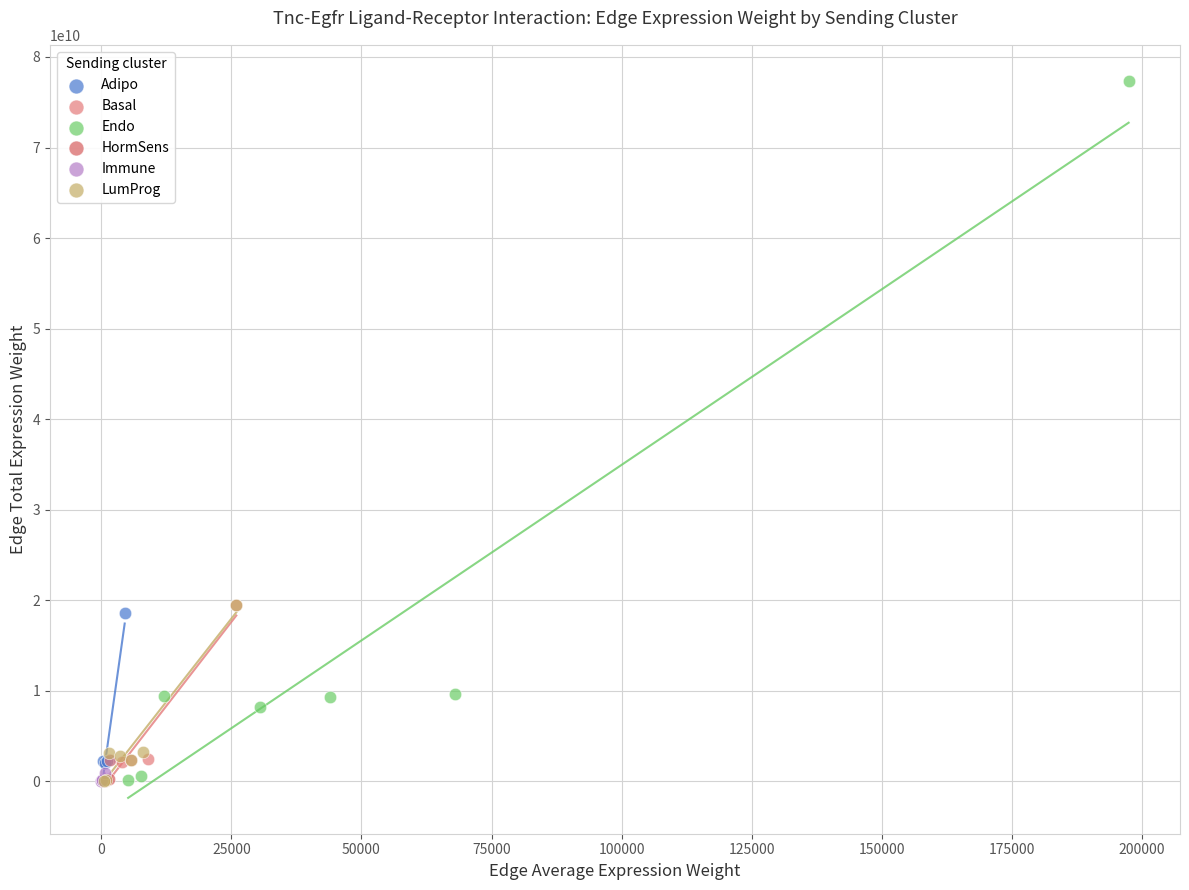

Which series has the largest Y range (max minus min)?

Endo